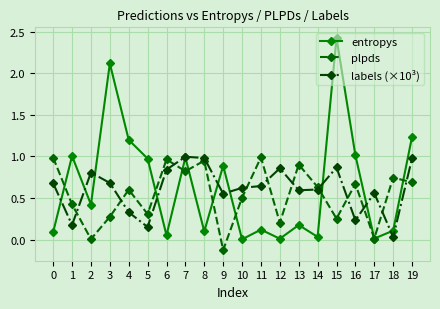

Where is the first local maximum for entropys?

1